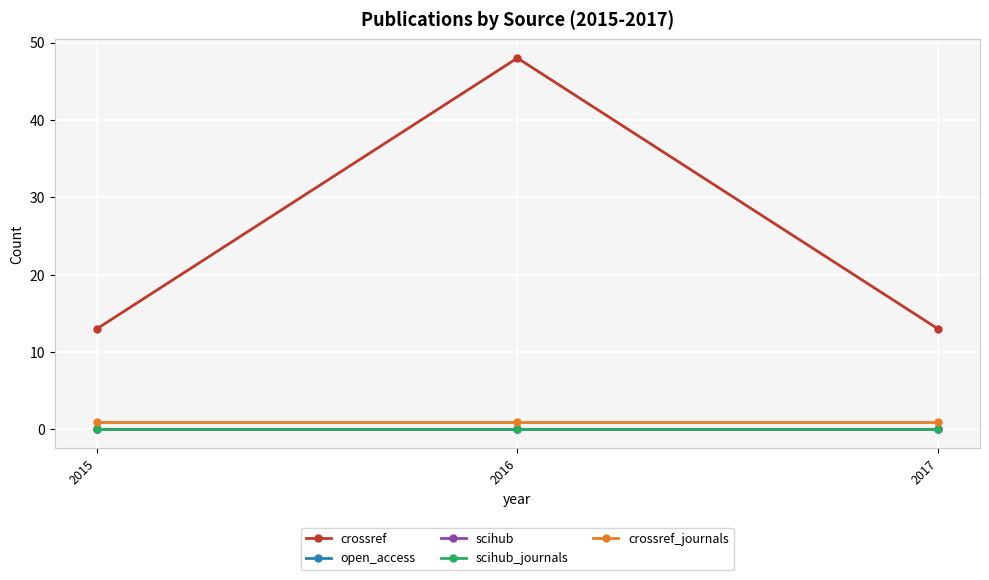

What is the maximum value shown in the chart?

48